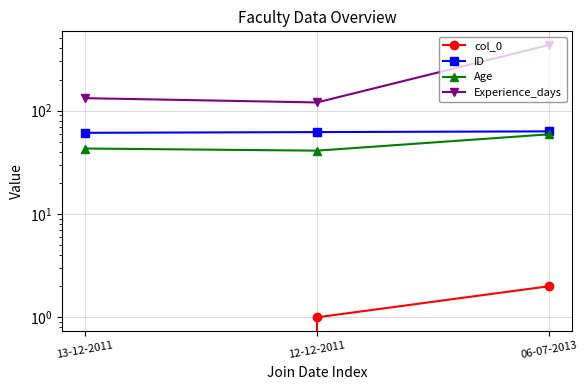

How many lines are shown in the chart?

4